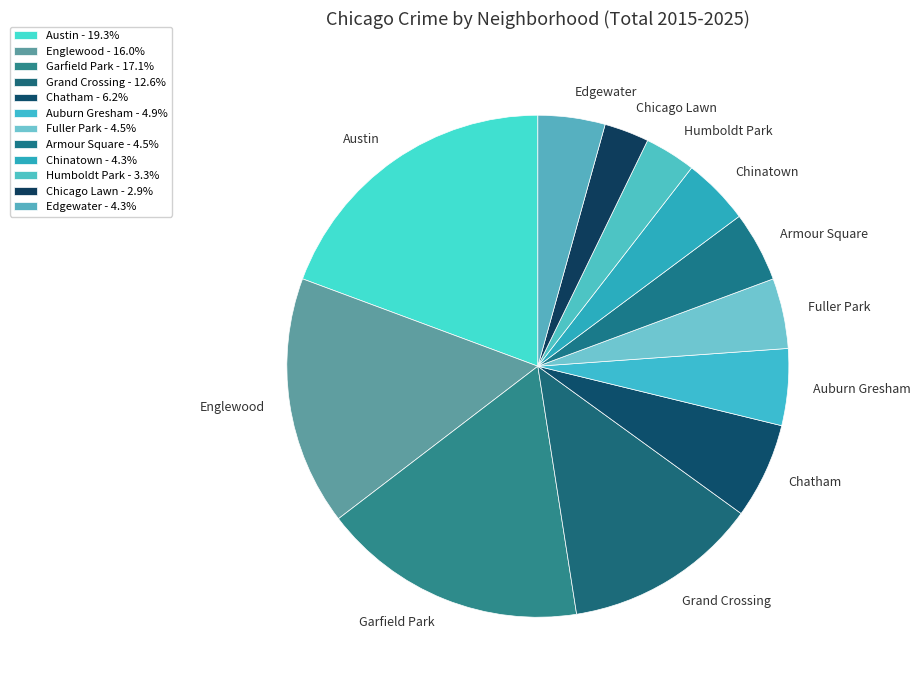

Is there a majority slice in this chart?

No